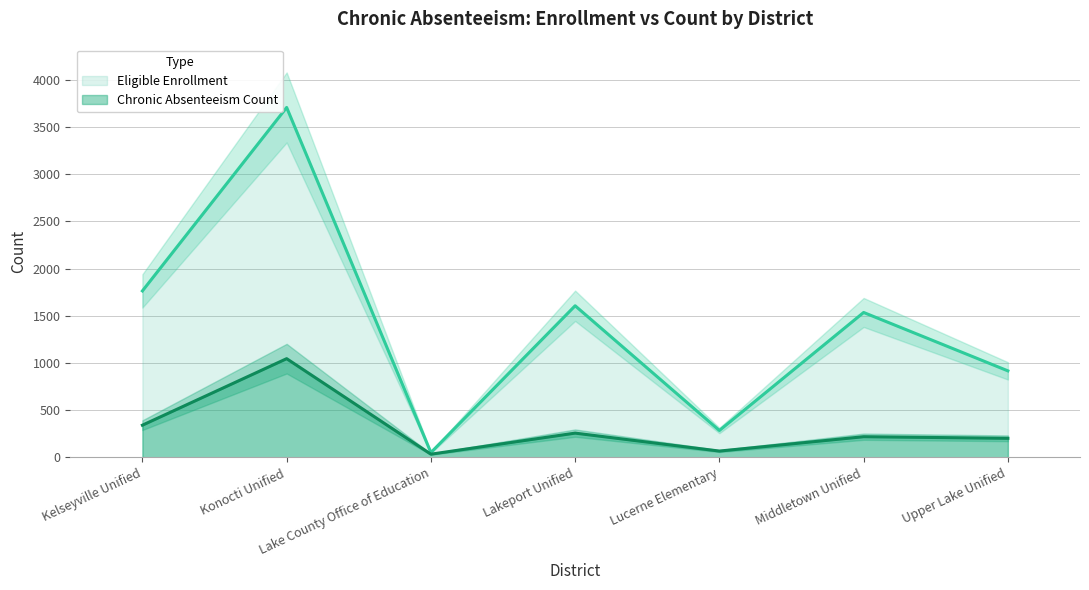

The value of ChronicAbsenteeismEligibleEnrollment at Kelseyville Unified is 2819. True or false?

False